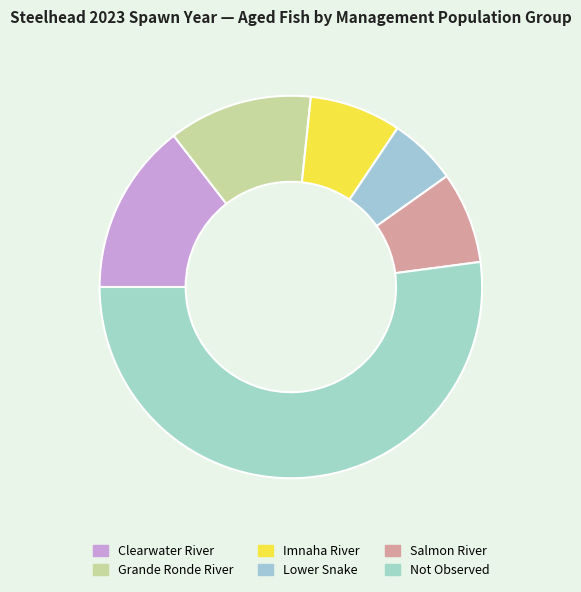

Which category accounts for the majority?

Not Observed